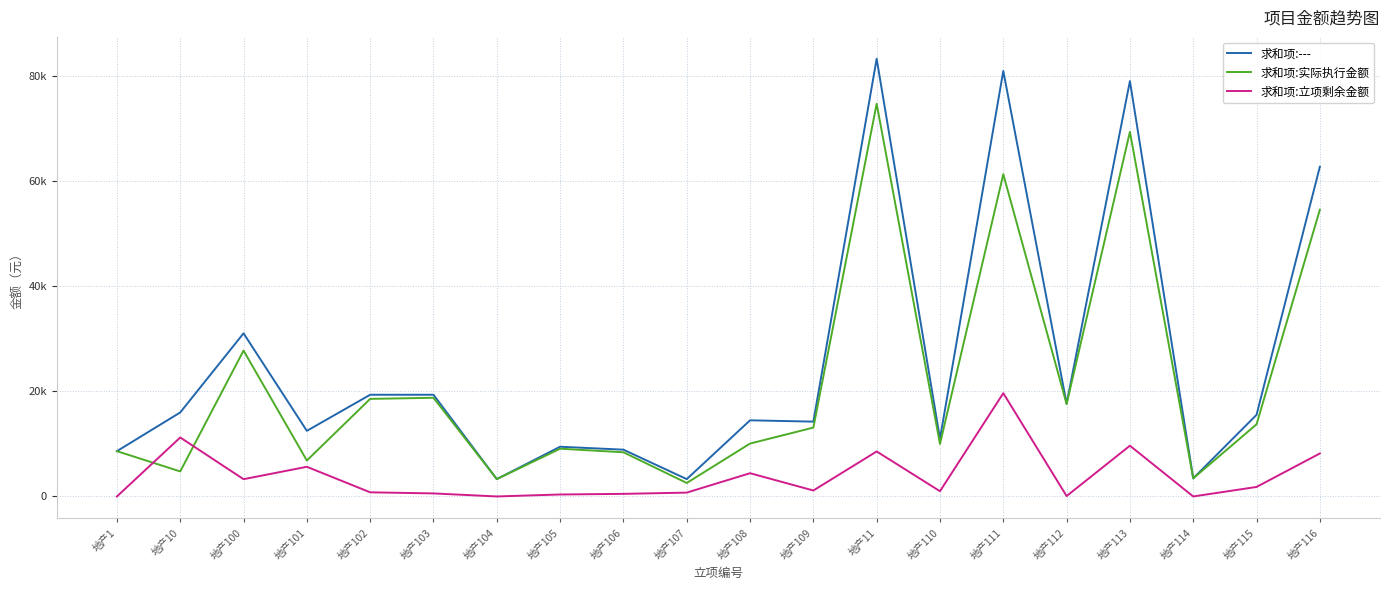

What is the total value across all series at 地产1?

17250.0